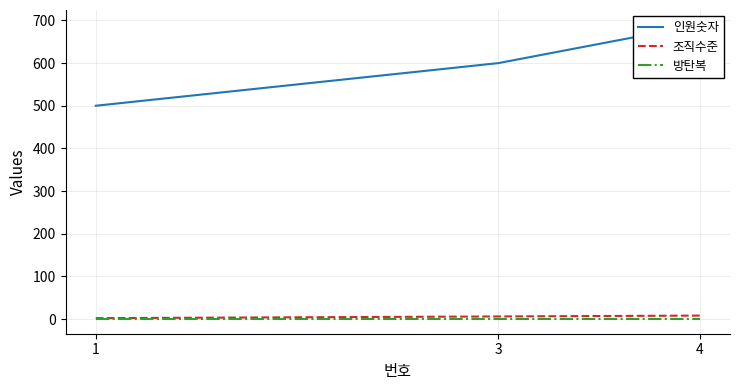

What is the sum of all 조직수준 values?

16